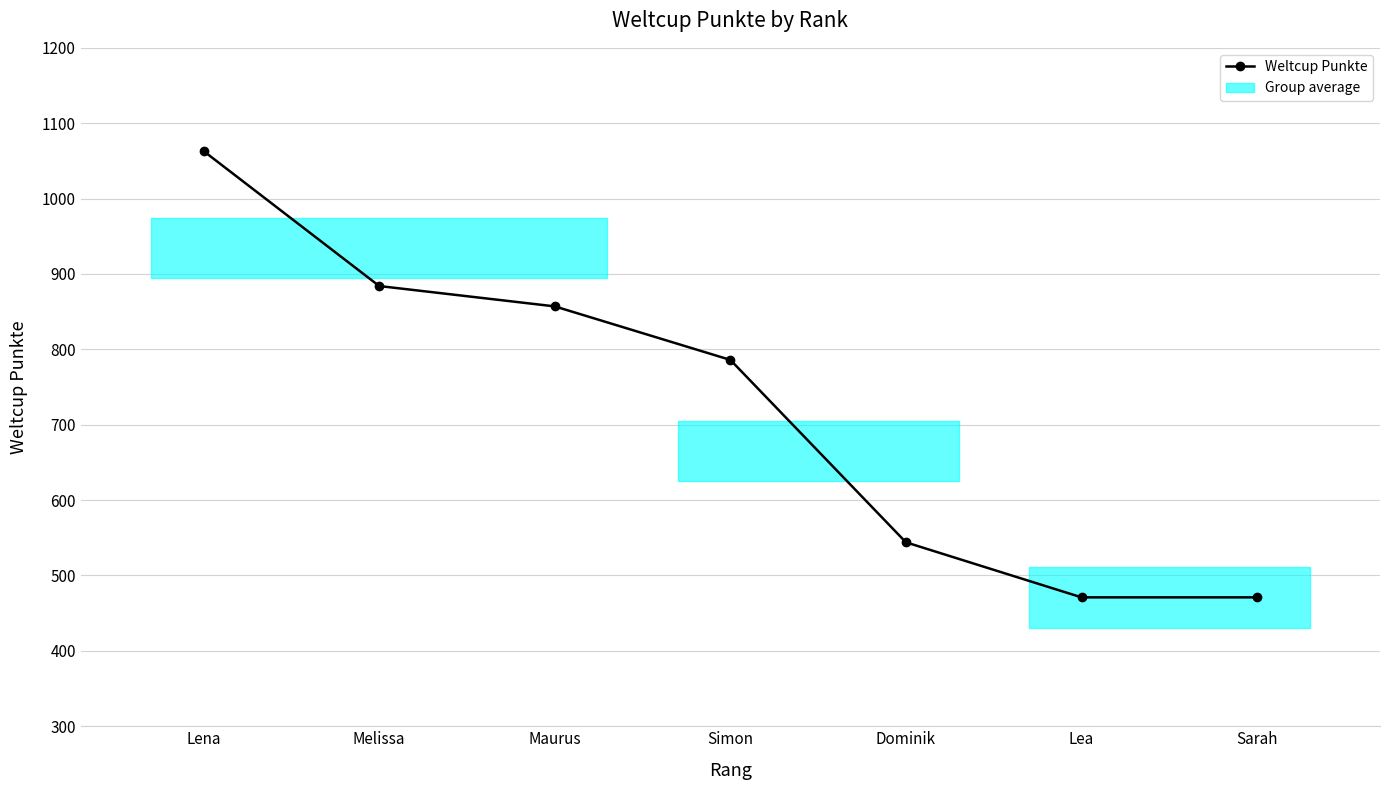

Reading right to left, transcribe all the data shown in this chart.

471	471	544	786	857	884	1063